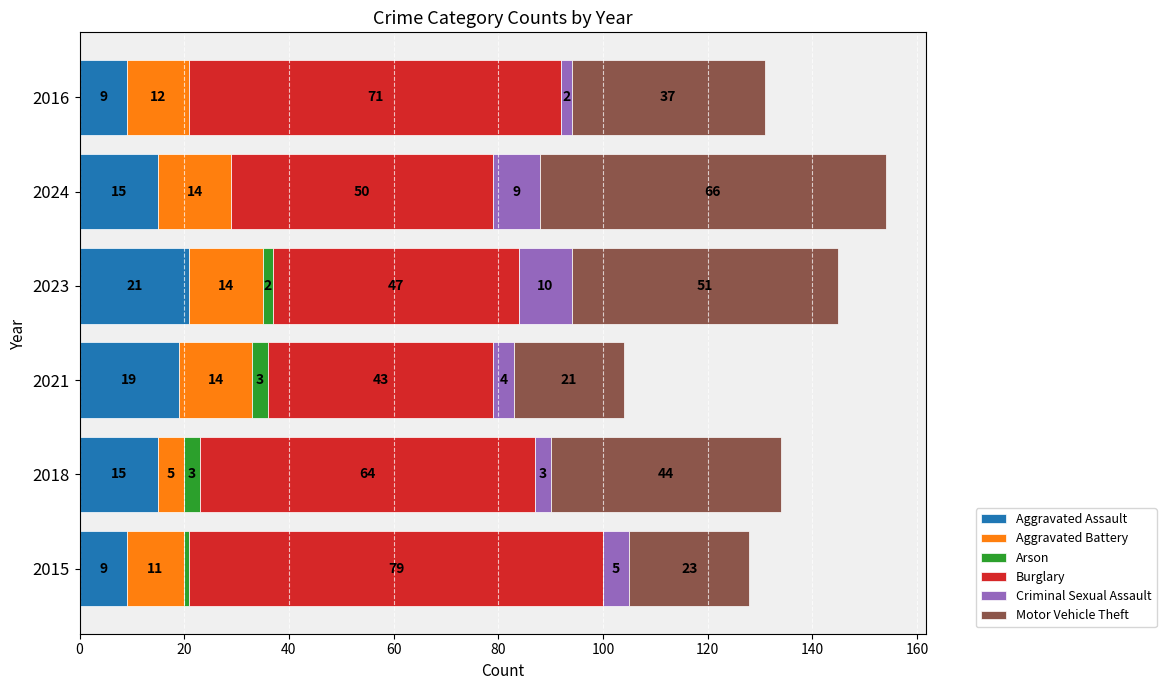

How many distinct data groups are displayed?

6